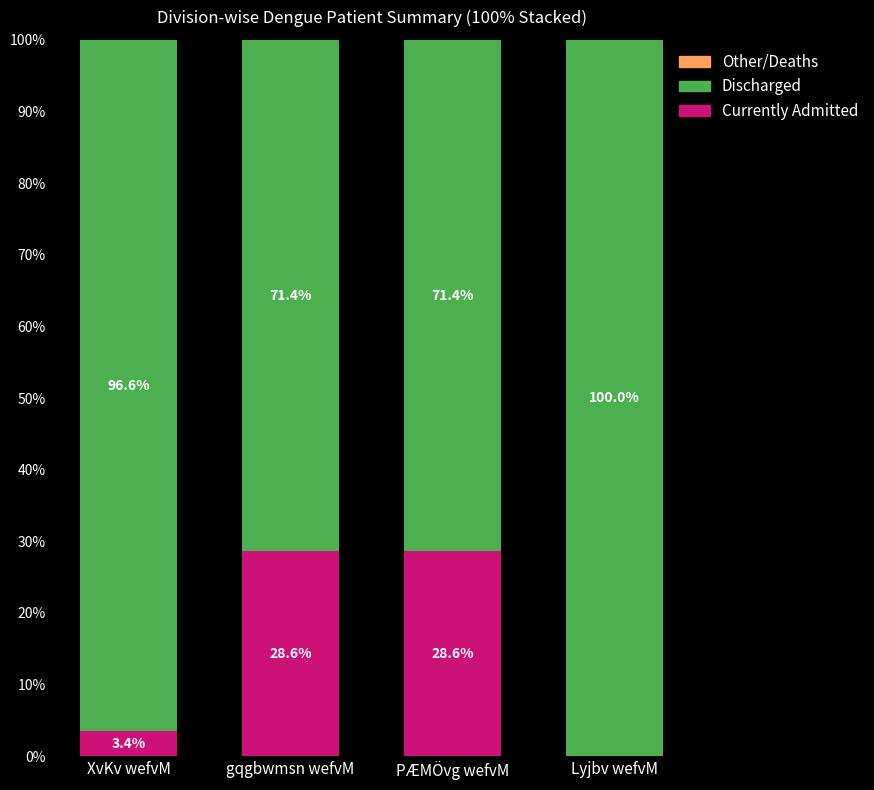

What is the maximum value for Currently Admitted?

28.6